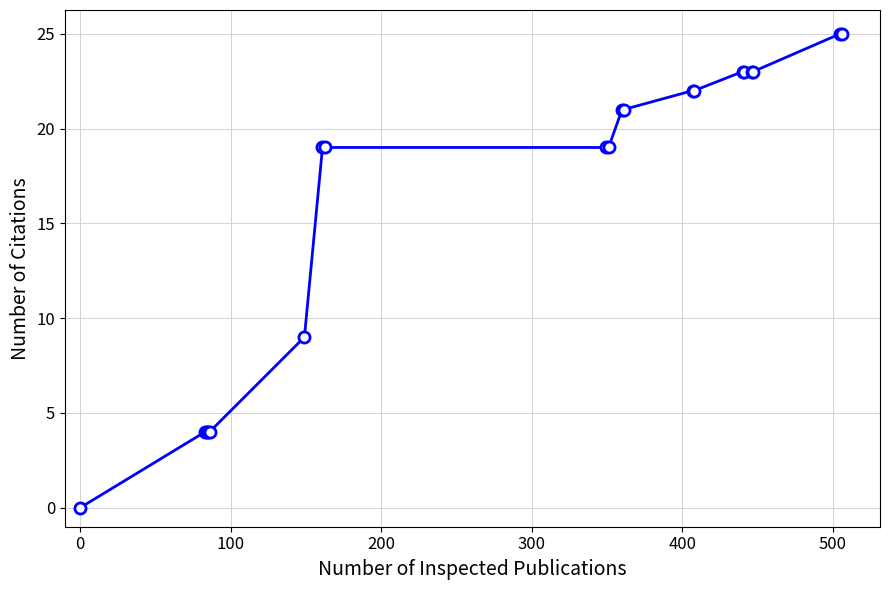

What is the greatest value displayed?

25